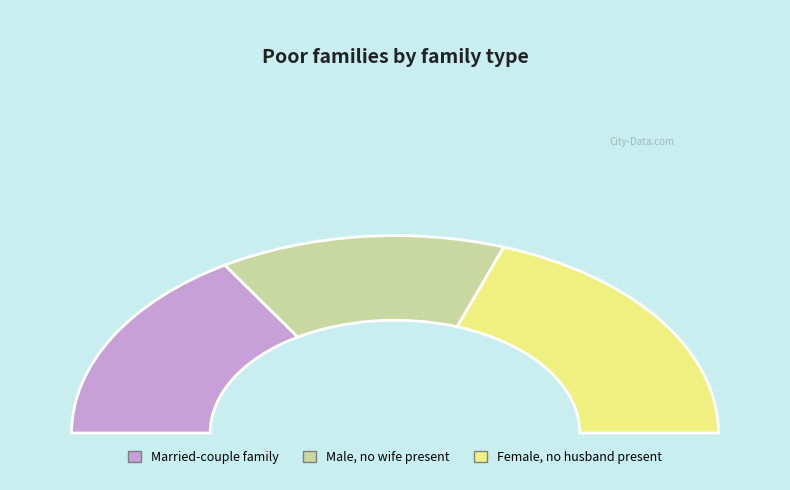

Does 524288 account for over 50% of the chart?

No